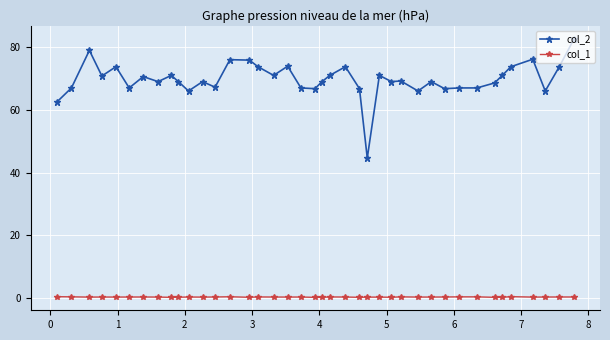

What is the value of the col_2 point at the 19th from the left?

67.0